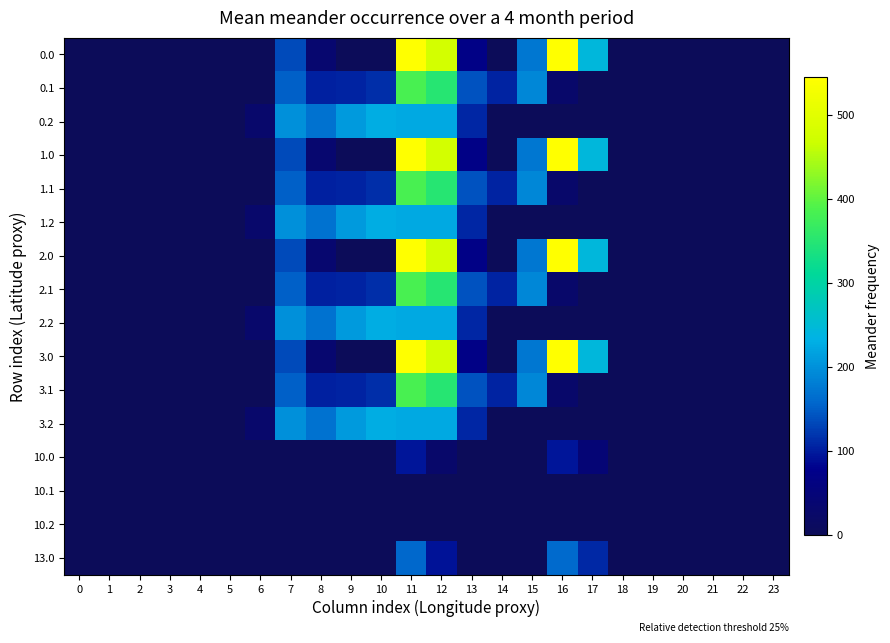

Reading left to right, what are all the values shown in this chart?

0.0: 0=0.0	1=0.0	2=0.0	3=0.0	4=0.0	5=0.0	6=0.0	7=134.3	8=35.0	9=0.0	10=0.0	11=544.3	12=477.2	13=70.2	14=0.3	15=172.8	16=545.4	17=243.5	18=0.0	19=0.0	20=0.0	21=0.0	22=0.0	23=0.0
0.1: 0=0.0	1=0.0	2=0.0	3=0.0	4=0.0	5=0.0	6=0.0	7=153.2	8=102.3	9=104.8	10=114.0	11=384.7	12=350.8	13=141.2	14=105.5	15=190.4	16=26.8	17=0.0	18=0.0	19=0.0	20=0.0	21=0.0	22=0.0	23=0.0
0.2: 0=0.0	1=0.0	2=0.0	3=0.0	4=0.0	5=0.0	6=29.3	7=199.0	8=169.5	9=209.6	10=228.0	11=225.2	12=224.3	13=107.8	14=0.0	15=0.0	16=0.0	17=0.0	18=0.0	19=0.0	20=0.0	21=0.0	22=0.0	23=0.0
1.0: 0=0.0	1=0.0	2=0.0	3=0.0	4=0.0	5=0.0	6=0.0	7=134.3	8=35.0	9=0.0	10=0.0	11=544.3	12=477.2	13=70.2	14=0.3	15=172.8	16=545.4	17=243.5	18=0.0	19=0.0	20=0.0	21=0.0	22=0.0	23=0.0
1.1: 0=0.0	1=0.0	2=0.0	3=0.0	4=0.0	5=0.0	6=0.0	7=153.2	8=102.3	9=104.8	10=114.0	11=384.7	12=350.8	13=141.2	14=105.5	15=190.4	16=26.8	17=0.0	18=0.0	19=0.0	20=0.0	21=0.0	22=0.0	23=0.0
1.2: 0=0.0	1=0.0	2=0.0	3=0.0	4=0.0	5=0.0	6=29.3	7=199.0	8=169.5	9=209.6	10=228.0	11=225.2	12=224.3	13=107.8	14=0.0	15=0.0	16=0.0	17=0.0	18=0.0	19=0.0	20=0.0	21=0.0	22=0.0	23=0.0
2.0: 0=0.0	1=0.0	2=0.0	3=0.0	4=0.0	5=0.0	6=0.0	7=134.3	8=35.0	9=0.0	10=0.0	11=544.3	12=477.2	13=70.2	14=0.3	15=172.8	16=545.4	17=243.5	18=0.0	19=0.0	20=0.0	21=0.0	22=0.0	23=0.0
2.1: 0=0.0	1=0.0	2=0.0	3=0.0	4=0.0	5=0.0	6=0.0	7=153.2	8=102.3	9=104.8	10=114.0	11=384.7	12=350.8	13=141.2	14=105.5	15=190.4	16=26.8	17=0.0	18=0.0	19=0.0	20=0.0	21=0.0	22=0.0	23=0.0
2.2: 0=0.0	1=0.0	2=0.0	3=0.0	4=0.0	5=0.0	6=29.3	7=199.0	8=169.5	9=209.6	10=228.0	11=225.2	12=224.3	13=107.8	14=0.0	15=0.0	16=0.0	17=0.0	18=0.0	19=0.0	20=0.0	21=0.0	22=0.0	23=0.0
3.0: 0=0.0	1=0.0	2=0.0	3=0.0	4=0.0	5=0.0	6=0.0	7=134.3	8=35.0	9=0.0	10=0.0	11=544.3	12=477.2	13=70.2	14=0.3	15=172.8	16=545.4	17=243.5	18=0.0	19=0.0	20=0.0	21=0.0	22=0.0	23=0.0
3.1: 0=0.0	1=0.0	2=0.0	3=0.0	4=0.0	5=0.0	6=0.0	7=153.2	8=102.3	9=104.8	10=114.0	11=384.7	12=350.8	13=141.2	14=105.5	15=190.4	16=26.8	17=0.0	18=0.0	19=0.0	20=0.0	21=0.0	22=0.0	23=0.0
3.2: 0=0.0	1=0.0	2=0.0	3=0.0	4=0.0	5=0.0	6=29.3	7=199.0	8=169.5	9=209.6	10=228.0	11=225.2	12=224.3	13=107.8	14=0.0	15=0.0	16=0.0	17=0.0	18=0.0	19=0.0	20=0.0	21=0.0	22=0.0	23=0.0
10.0: 0=0.0	1=0.0	2=0.0	3=0.0	4=0.0	5=0.0	6=0.0	7=0.0	8=0.0	9=0.0	10=0.0	11=94.3	12=27.2	13=0.0	14=0.0	15=0.0	16=95.4	17=43.8	18=0.0	19=0.0	20=0.0	21=0.0	22=0.0	23=0.0
10.1: 0=0.0	1=0.0	2=0.0	3=0.0	4=0.0	5=0.0	6=0.0	7=0.0	8=0.0	9=0.0	10=0.0	11=0.0	12=0.0	13=0.0	14=0.0	15=0.0	16=0.0	17=0.0	18=0.0	19=0.0	20=0.0	21=0.0	22=0.0	23=0.0
10.2: 0=0.0	1=0.0	2=0.0	3=0.0	4=0.0	5=0.0	6=0.0	7=0.0	8=0.0	9=0.0	10=0.0	11=0.0	12=0.0	13=0.0	14=0.0	15=0.0	16=0.0	17=0.0	18=0.0	19=0.0	20=0.0	21=0.0	22=0.0	23=0.0
13.0: 0=0.0	1=0.0	2=0.0	3=0.0	4=0.0	5=0.0	6=0.0	7=0.0	8=0.0	9=0.0	10=0.0	11=159.3	12=92.2	13=0.0	14=0.0	15=0.0	16=160.4	17=108.8	18=0.0	19=0.0	20=0.0	21=0.0	22=0.0	23=0.0